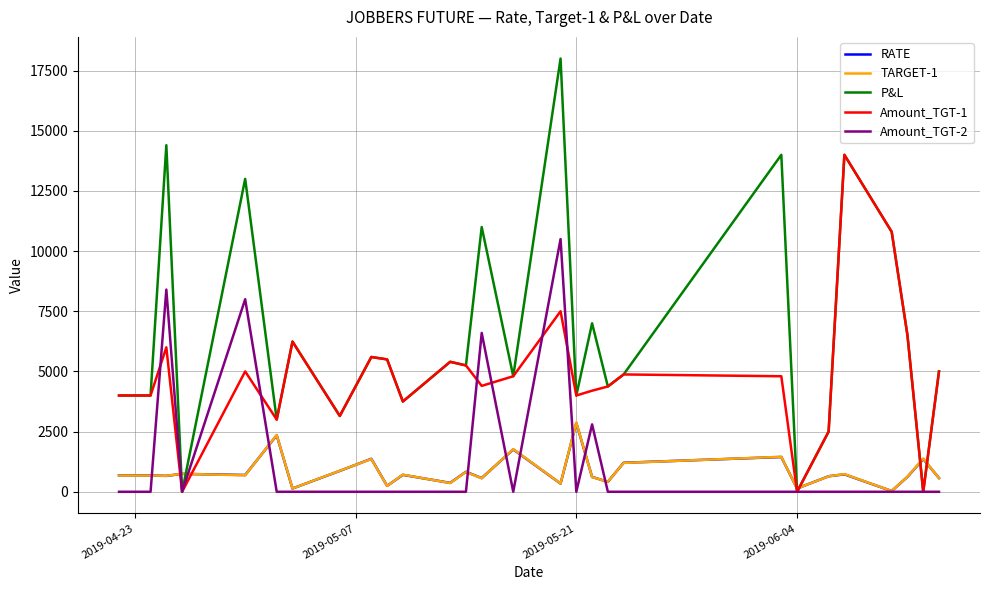

True or false: Amount_TGT-1 and P&L cross at least once.

False